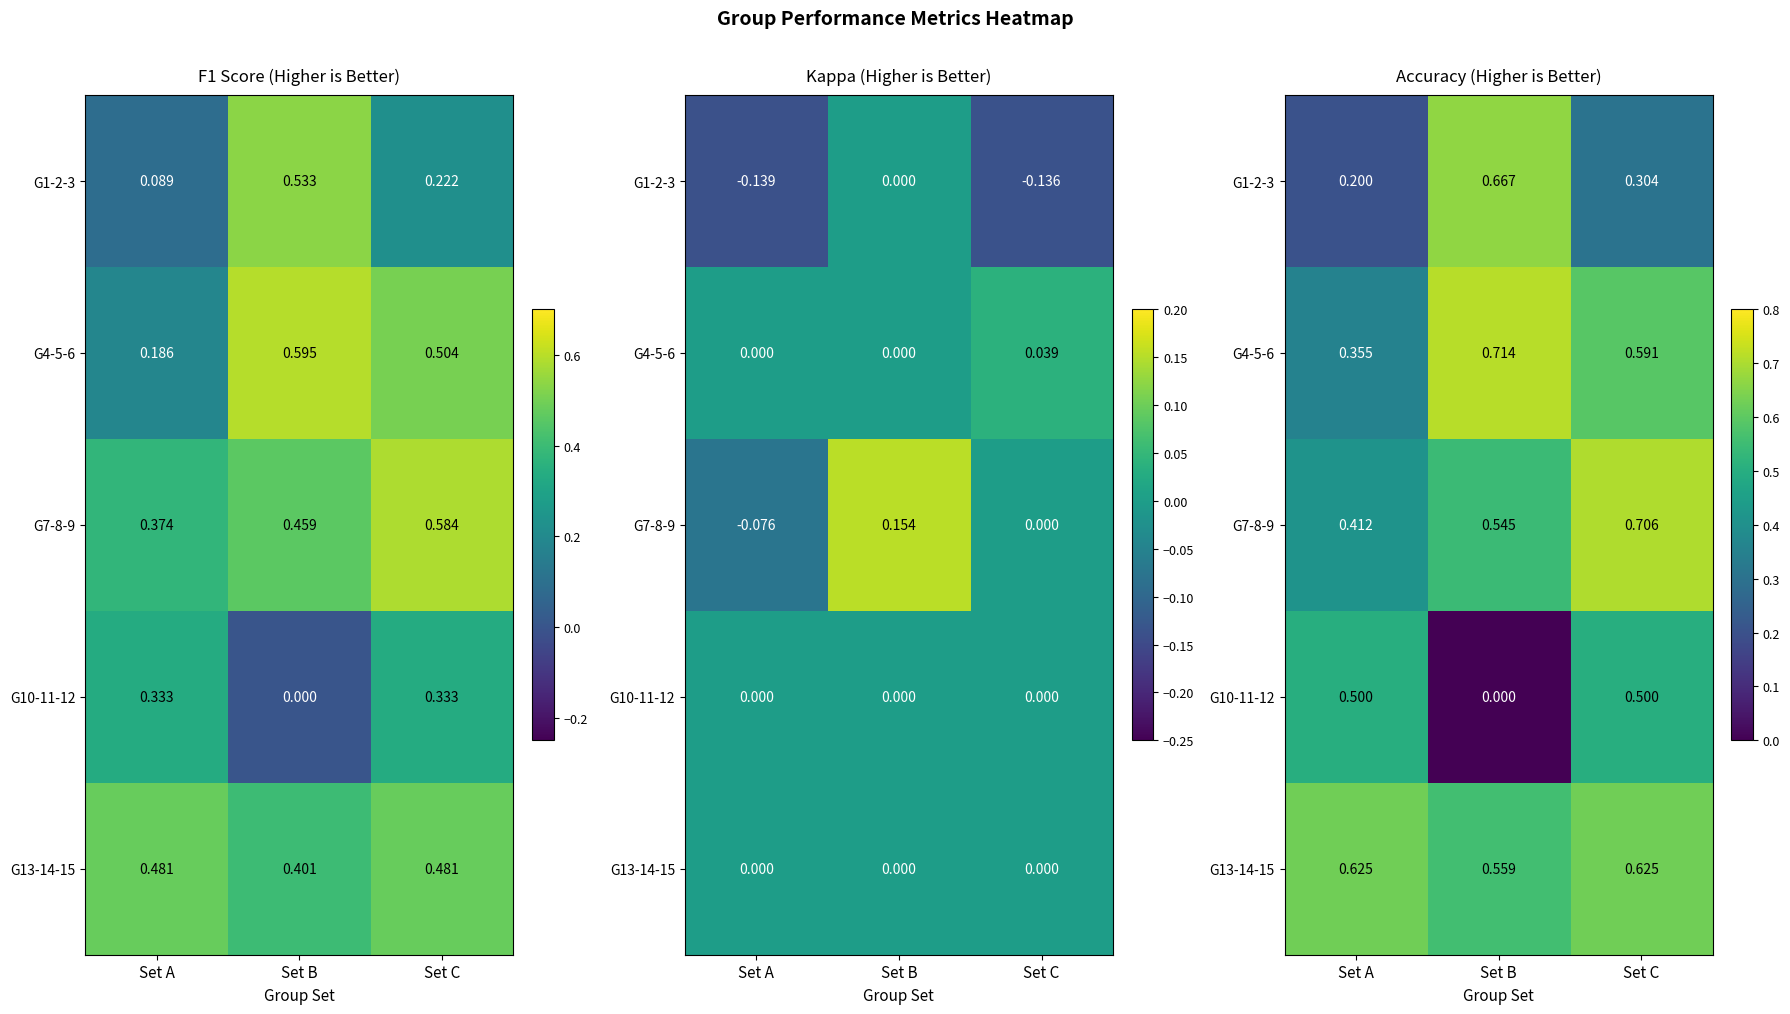

Which category has the lowest value in the G13-14-15 series?

Set B